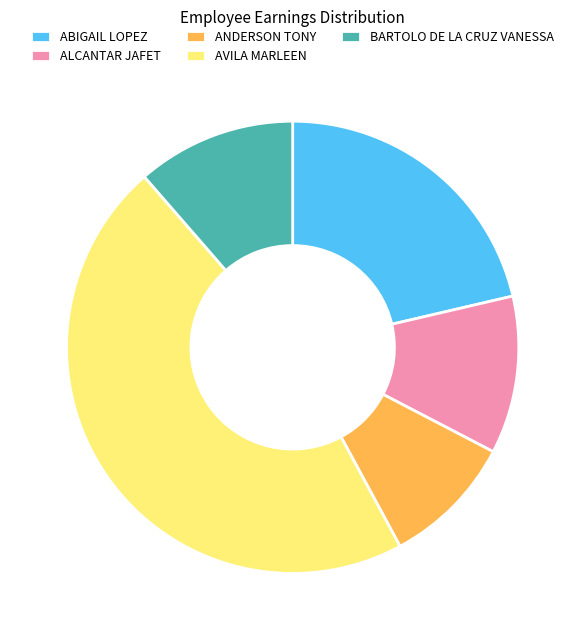

Do ALCANTAR JAFET and AVILA MARLEEN together represent more than half of the pie?

Yes